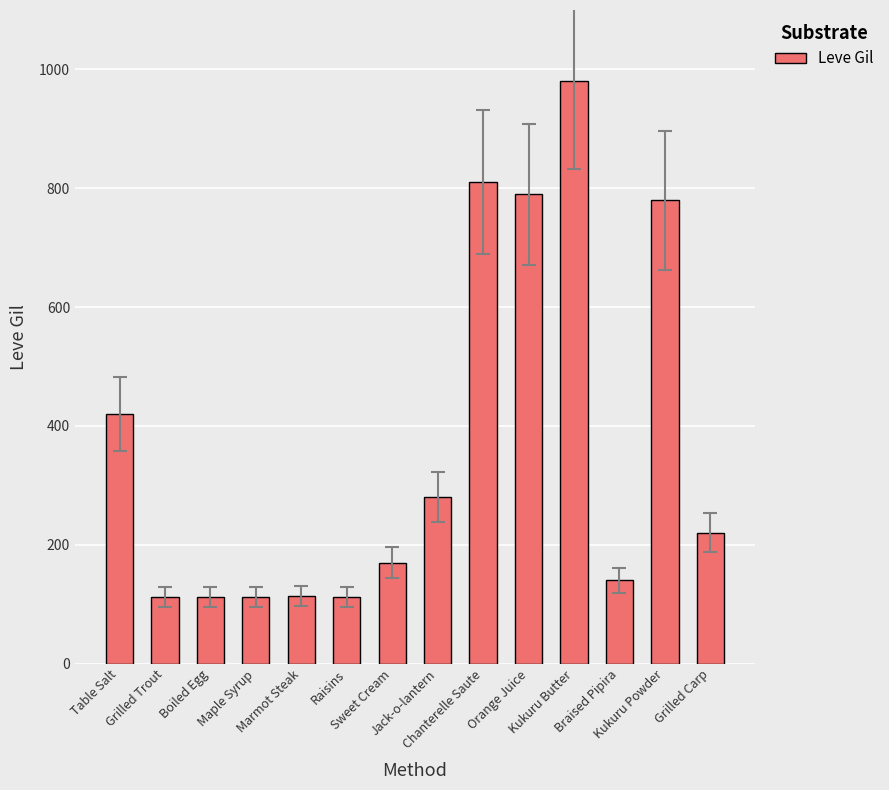

What is the ratio of the value at Orange Juice to the value at Boiled Egg?

7.1